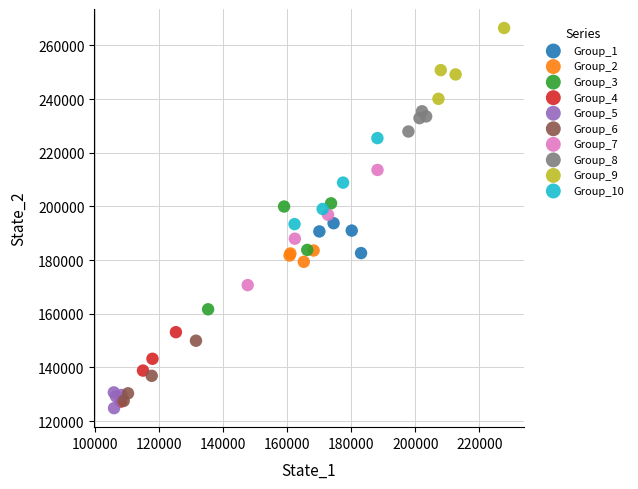

Which series contains the highest Y value?

Group_9